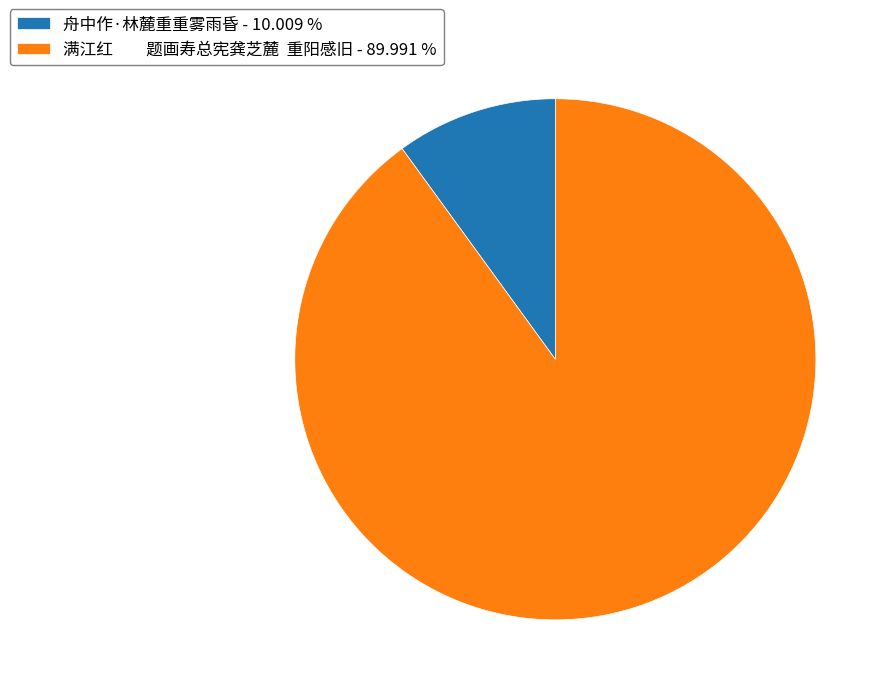

Is the sum of 满江红 题画寿总宪龚芝麓 重阳感旧 - 89.991 % and 舟中作·林麓重重雾雨昏 - 10.009 % greater than half?

Yes